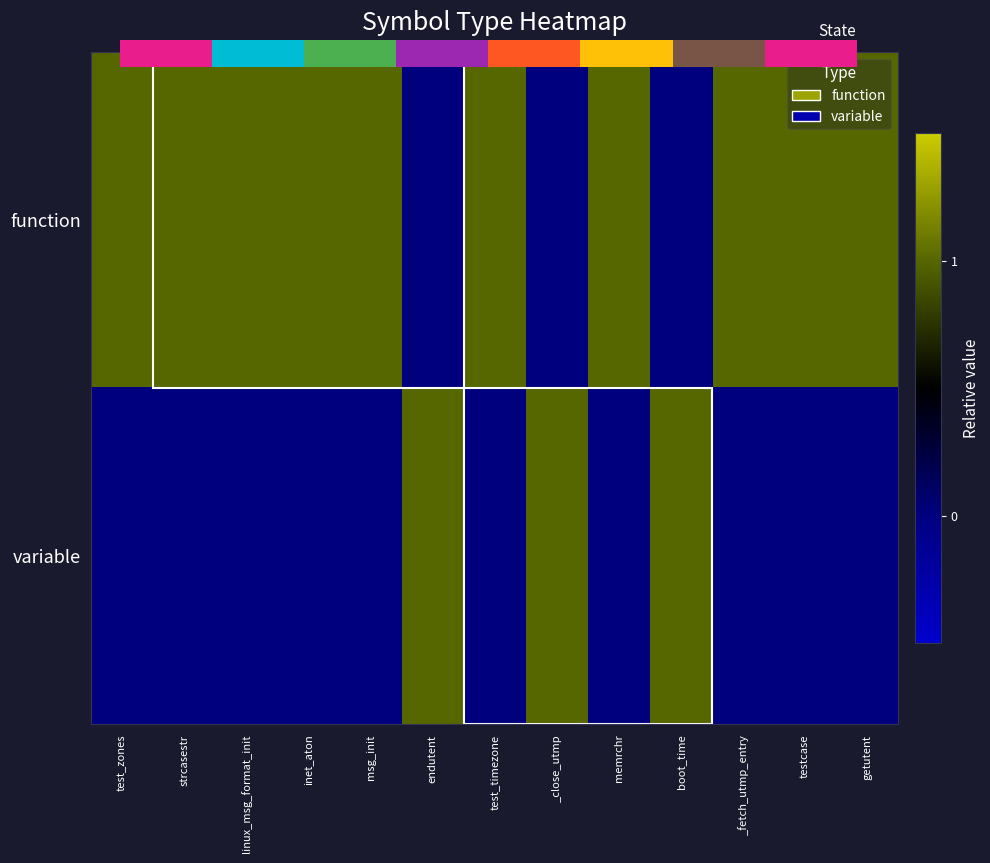

Reading left to right, list all the values displayed in this chart.

function: 1	1	1	1	1	0	1	0	1	0	1	1	1
variable: 0	0	0	0	0	1	0	1	0	1	0	0	0